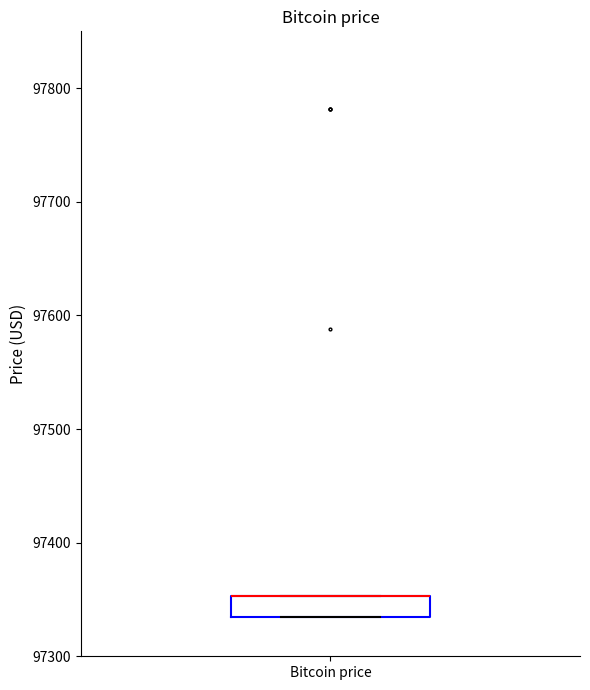

Where is the lower edge of the box for Bitcoin price on the y-axis? The values are not printed on the chart, so give them approximately, as read against the axis.

97330